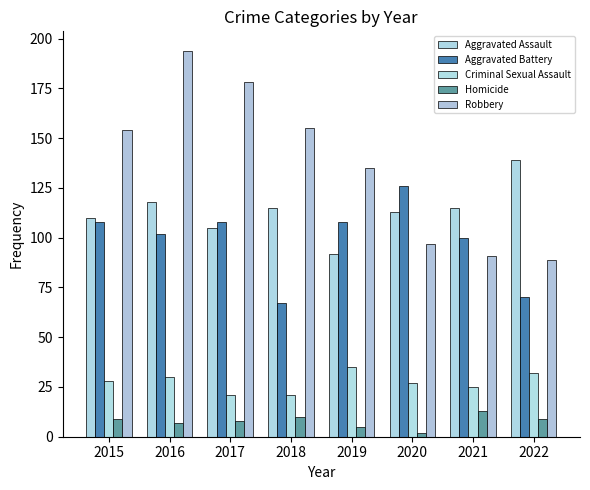

How many values in the Aggravated Assault series are below 115?

4